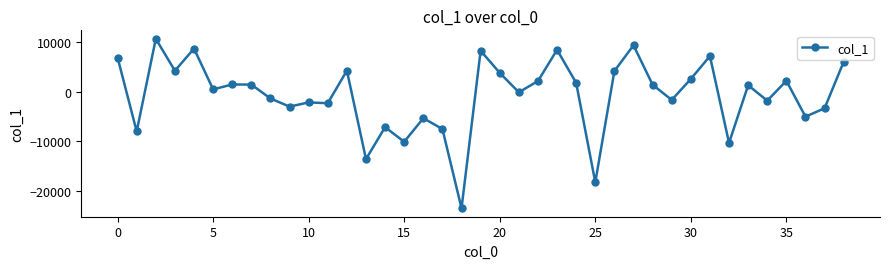

What is the minimum value shown in the chart?

-23481.5